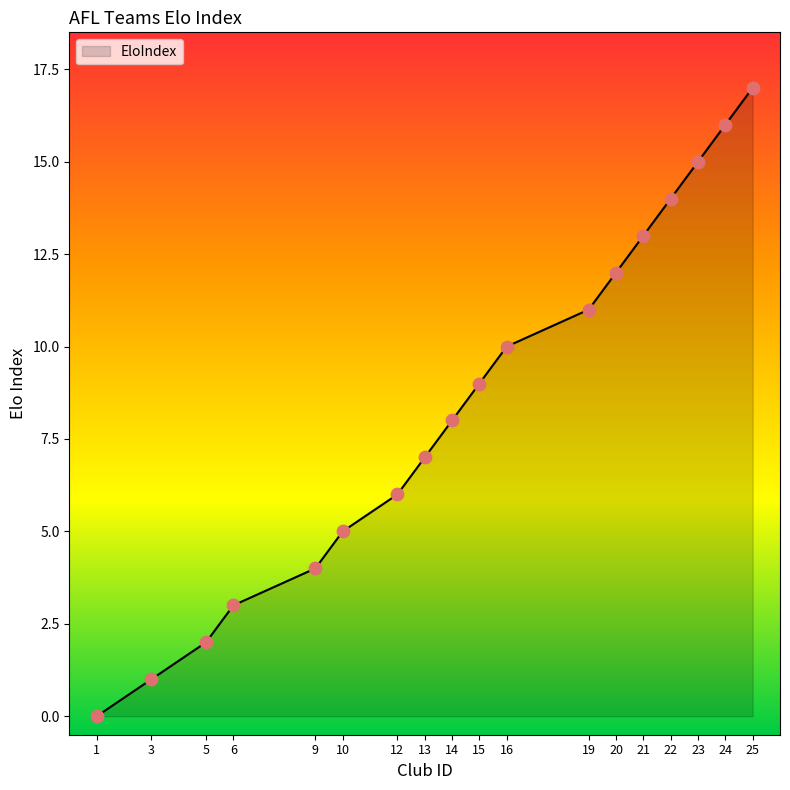

Between 19 and 23, which is larger?

23